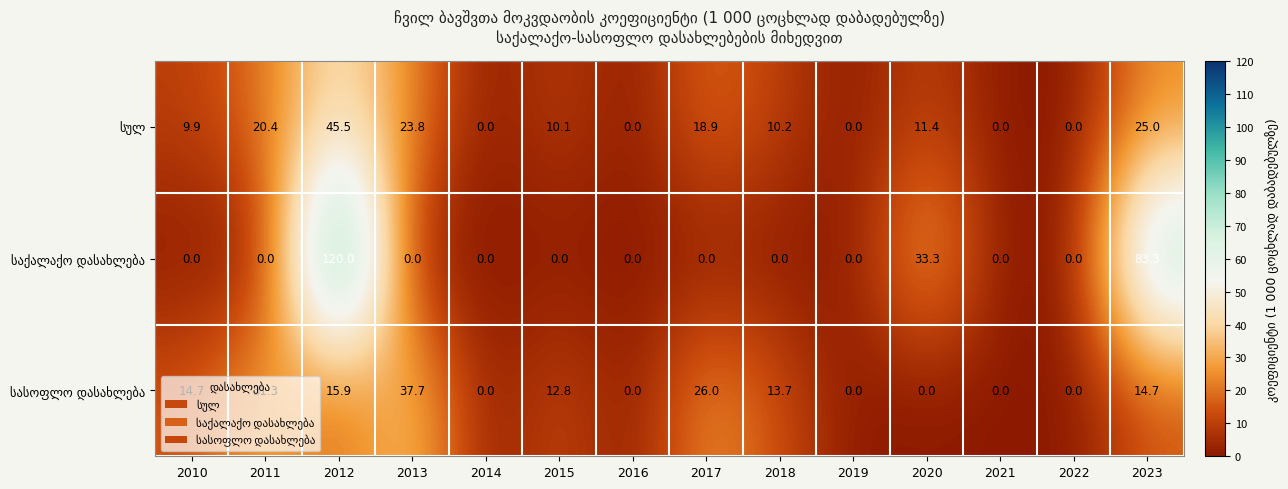

Count the number of categories in the chart.

14